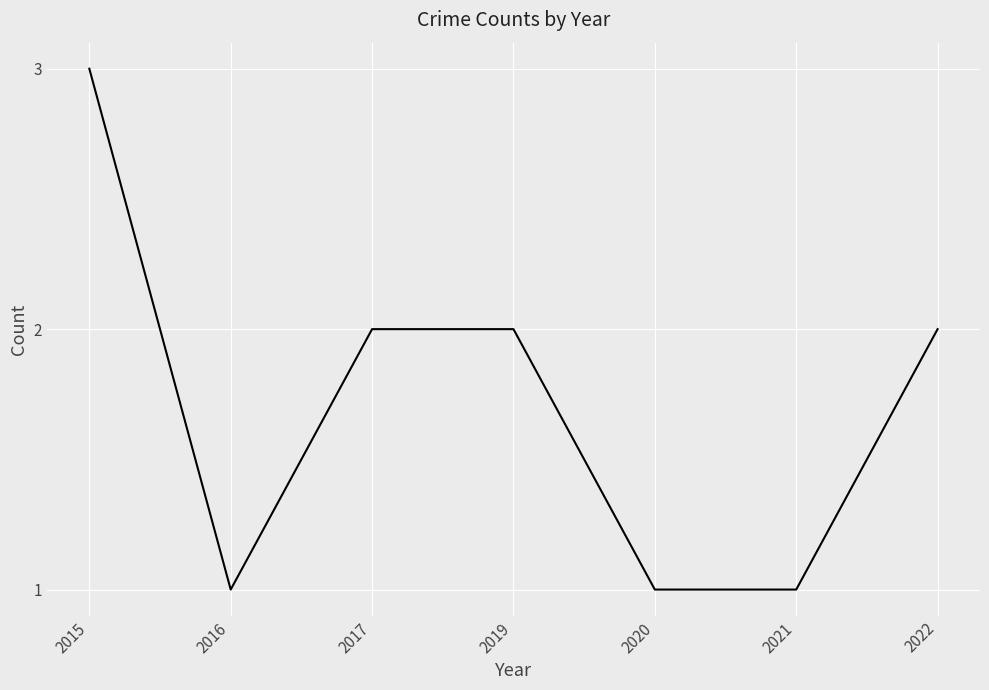

Count the values in the range 1 to 2.

6